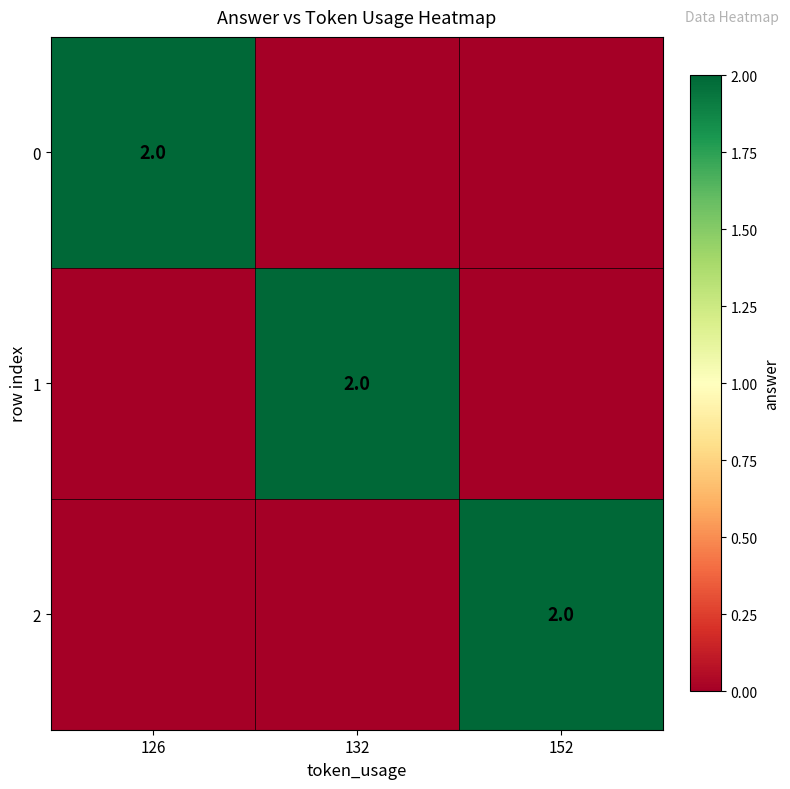

How many distinct data groups are displayed?

3